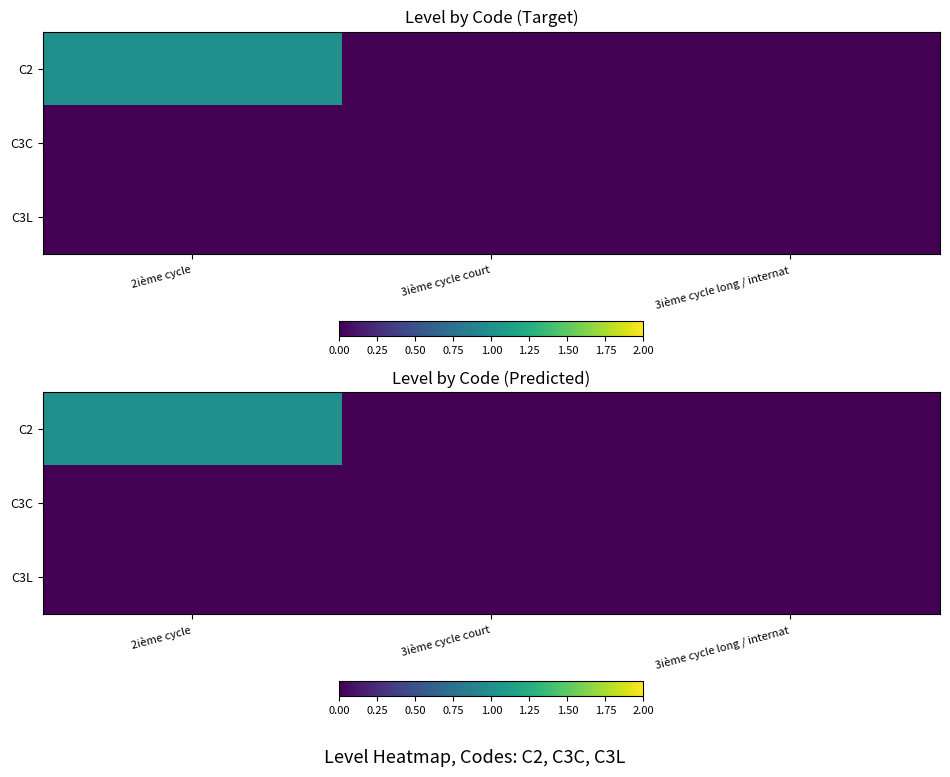

What is the difference between the maximum and minimum values in the C2 series?

1